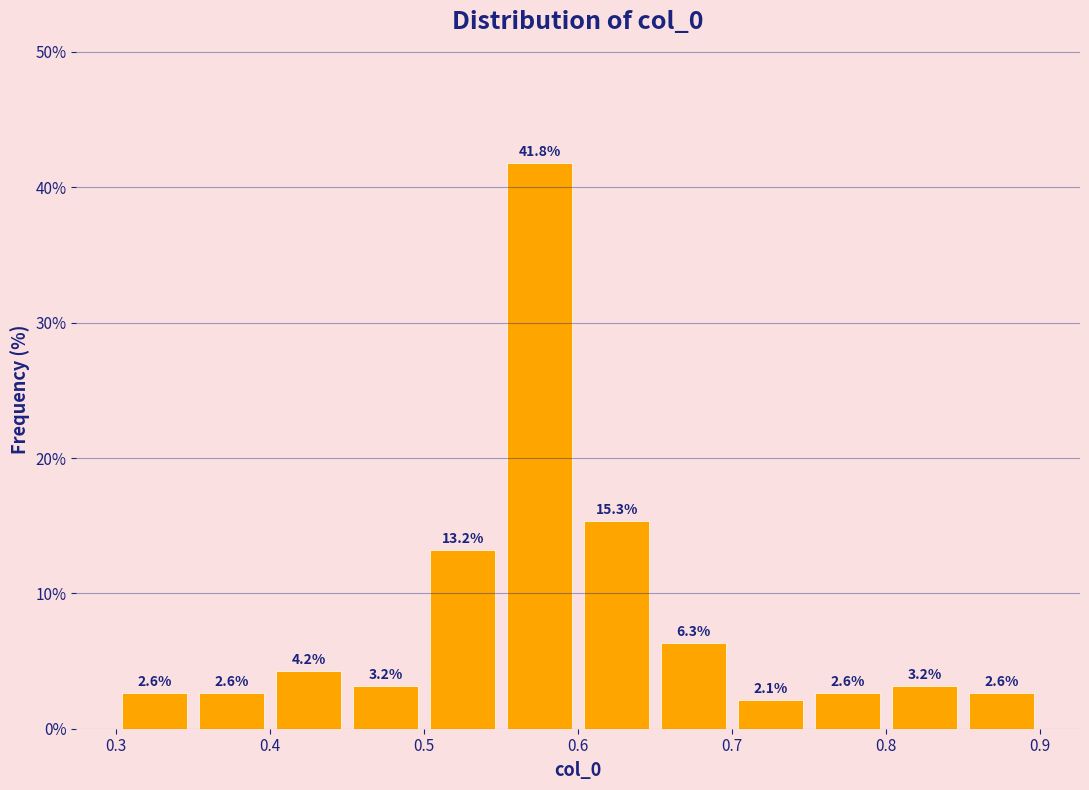

Reading left to right, list every bar in this chart as the range it spans on the x-axis followed by its height.

0.30 to 0.35: 2.6
0.35 to 0.40: 2.6
0.40 to 0.45: 4.2
0.45 to 0.50: 3.2
0.50 to 0.55: 13.2
0.55 to 0.60: 41.8
0.60 to 0.65: 15.3
0.65 to 0.70: 6.3
0.70 to 0.75: 2.1
0.75 to 0.80: 2.6
0.80 to 0.85: 3.2
0.85 to 0.90: 2.6